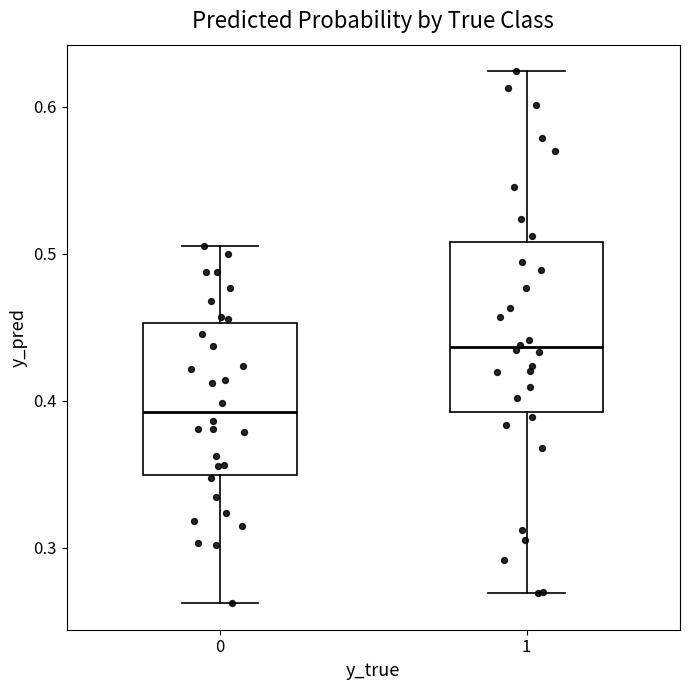

Which box is the tallest, from its lower edge to its upper edge?

1